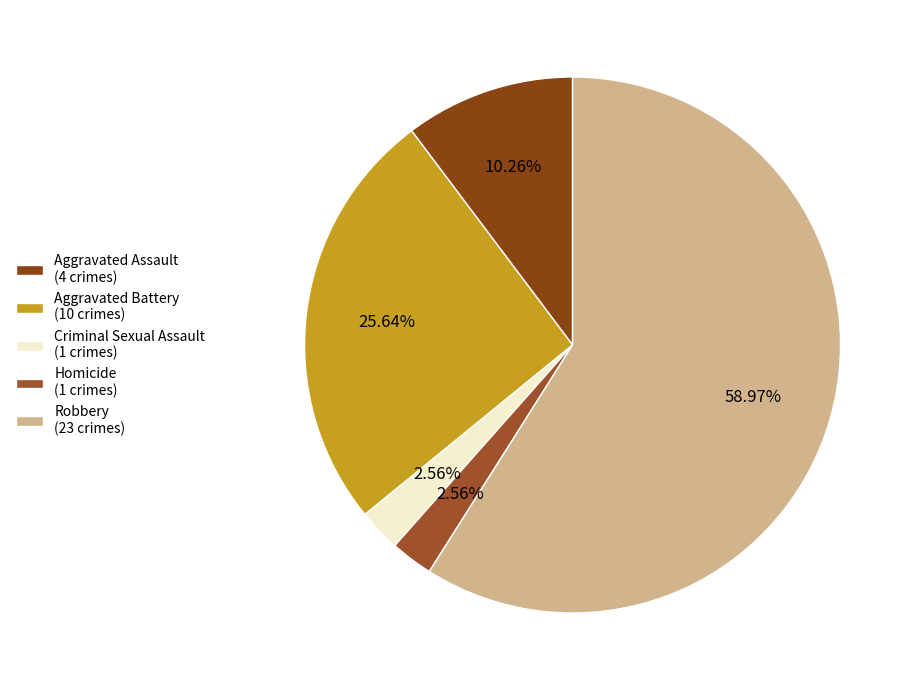

Count the number of slices in the pie.

5